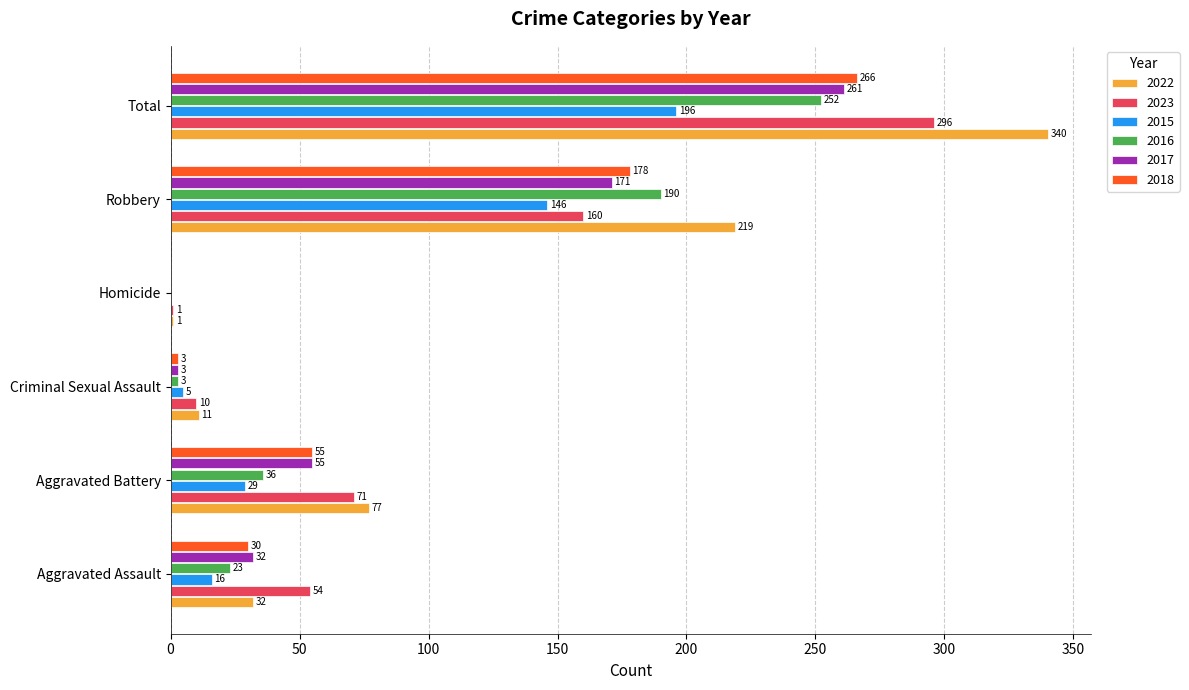

What is the maximum value for 2022?

340